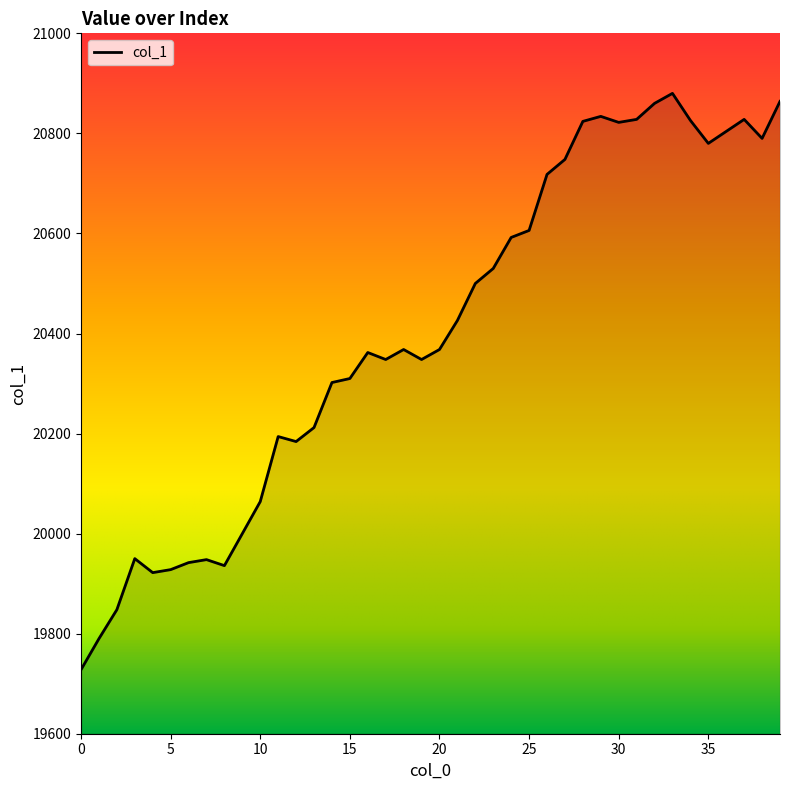

What is the smallest value displayed?

19728